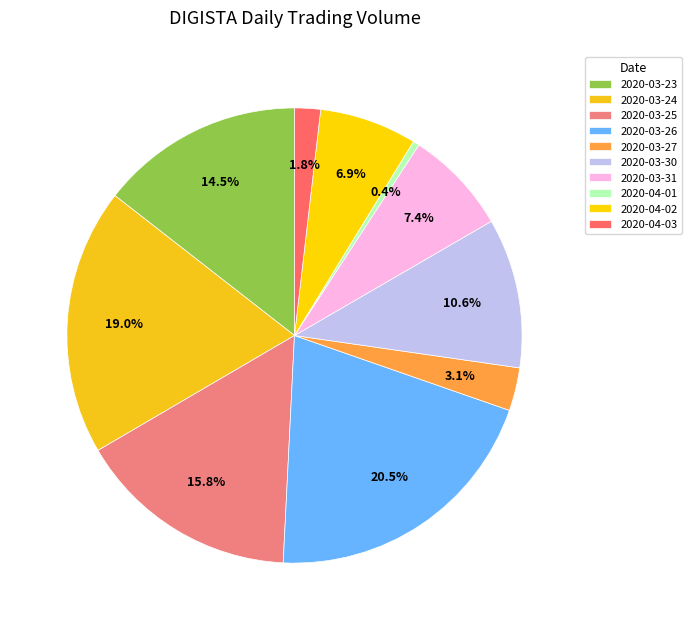

What percentage is the 2020-03-31 slice, to the nearest percent?

7%